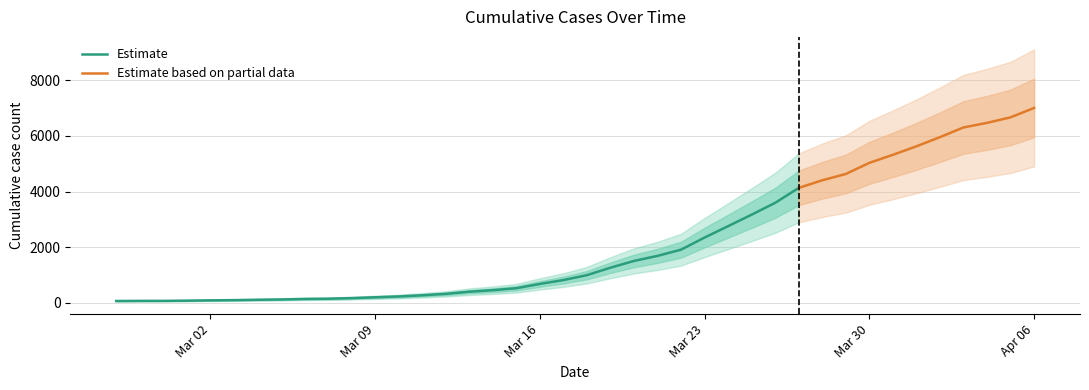

Is it true that the value at 2020-03-19 is 1683?

False